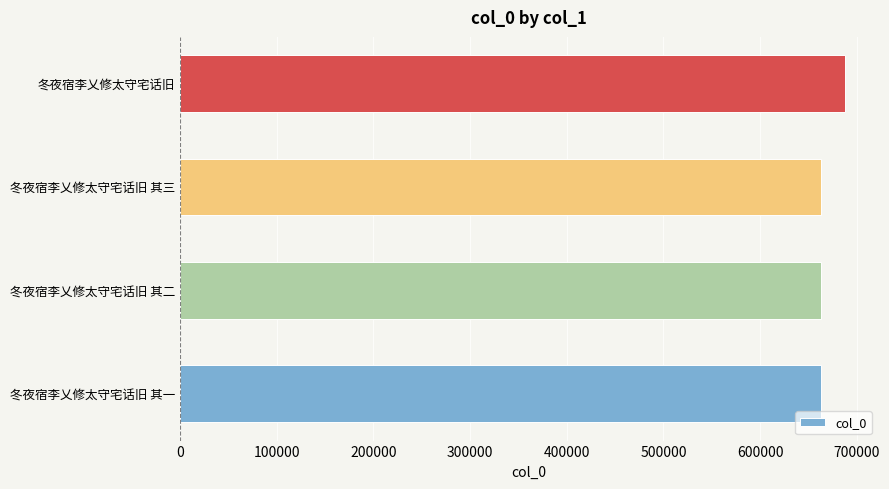

What is the difference between the maximum and second lowest values?

24446